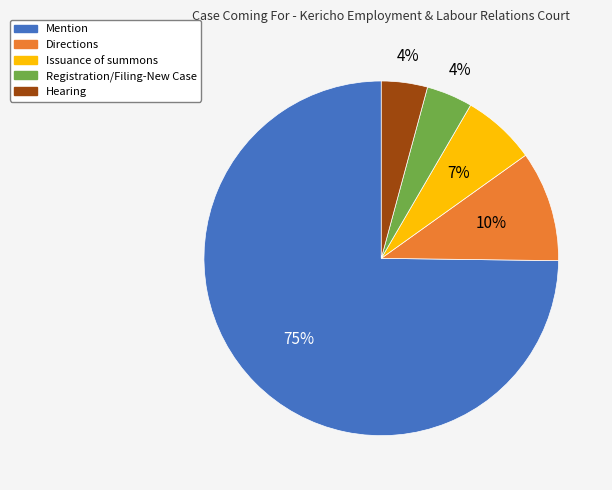

Is there a majority slice in this chart?

Yes